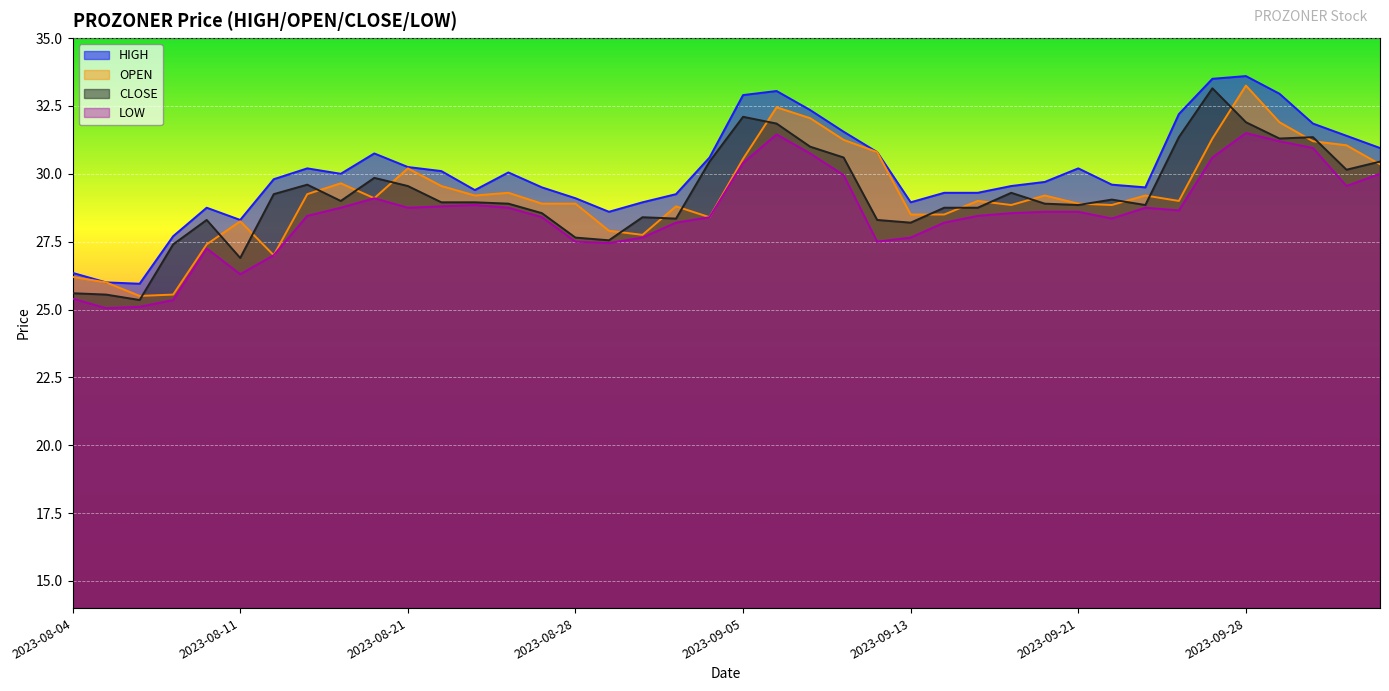

How many values in the CLOSE series exceed 28?

33